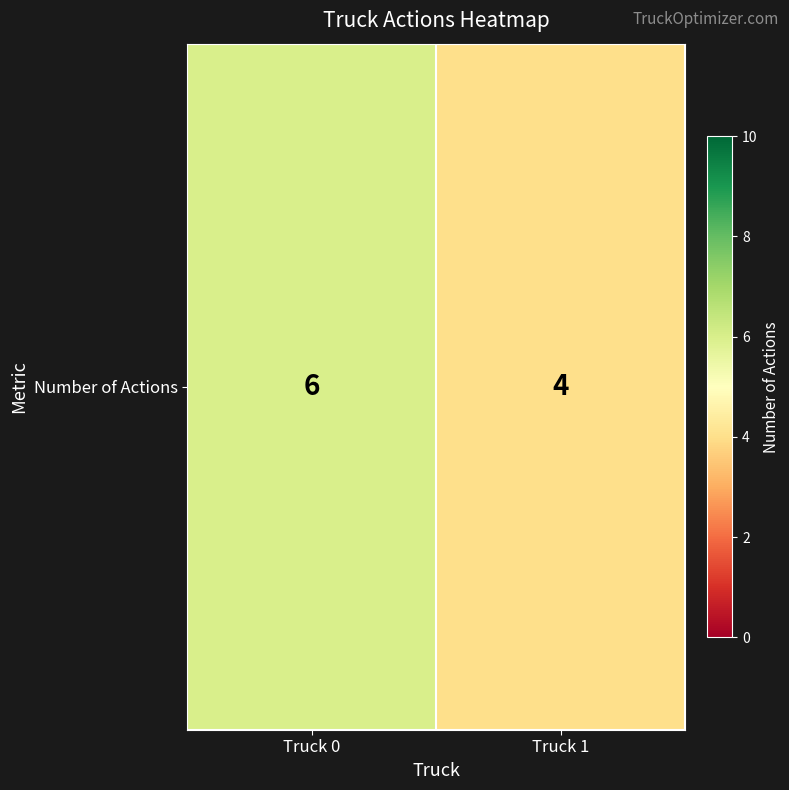

Reading right to left, extract all data points from this chart.

4	6